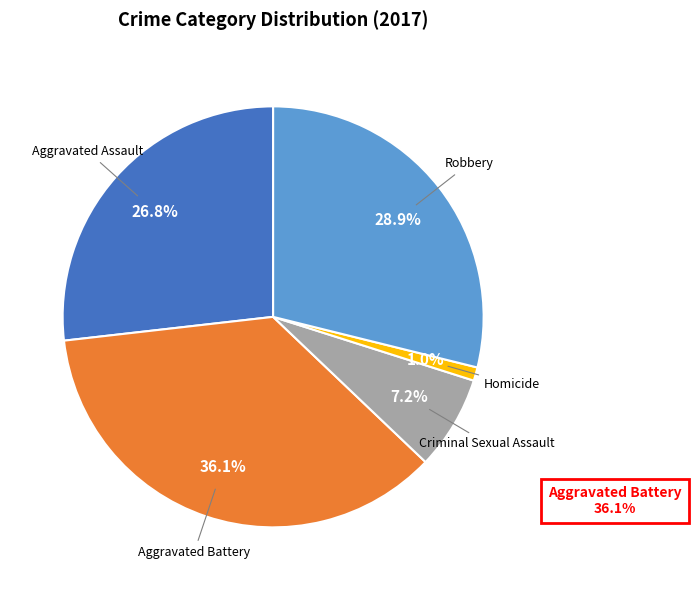

Which slice is the largest?

Aggravated Battery